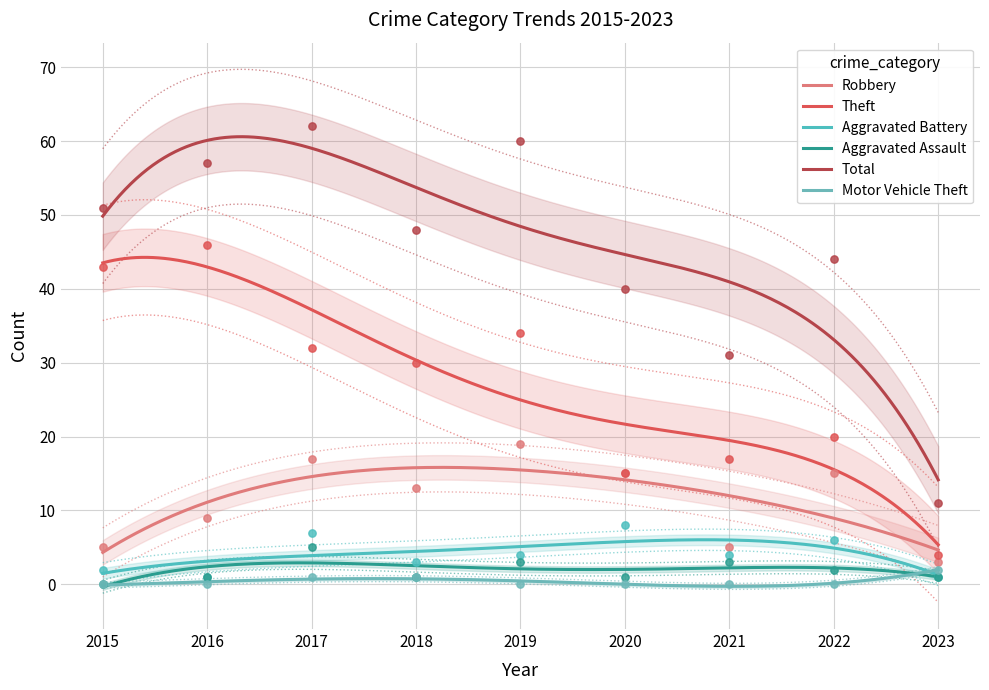

Which series contains the highest Y value?

Total